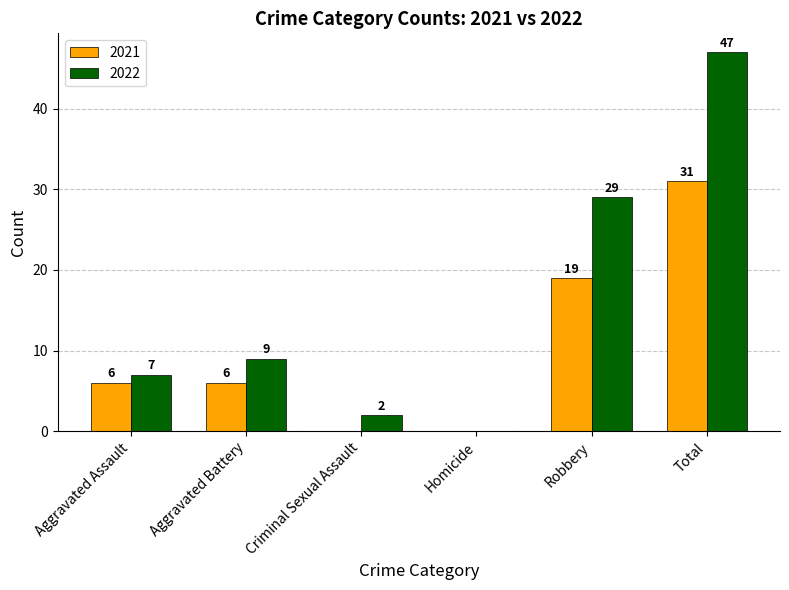

Are the bars grouped side by side (vs. stacked)?

Yes